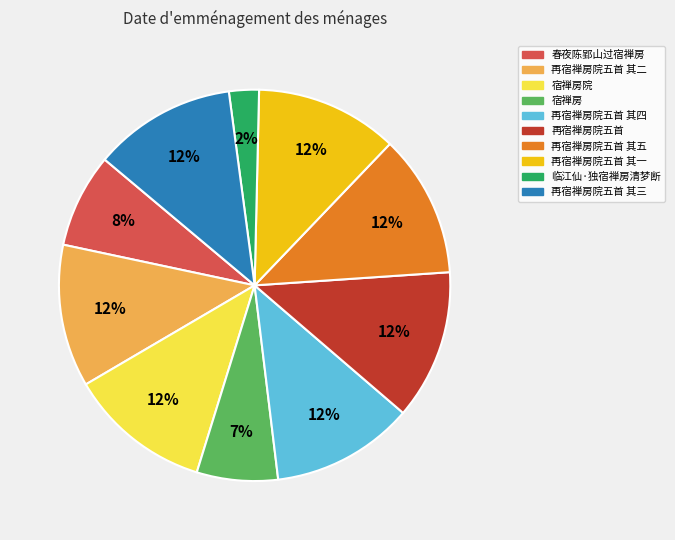

Does any single category account for the majority?

No